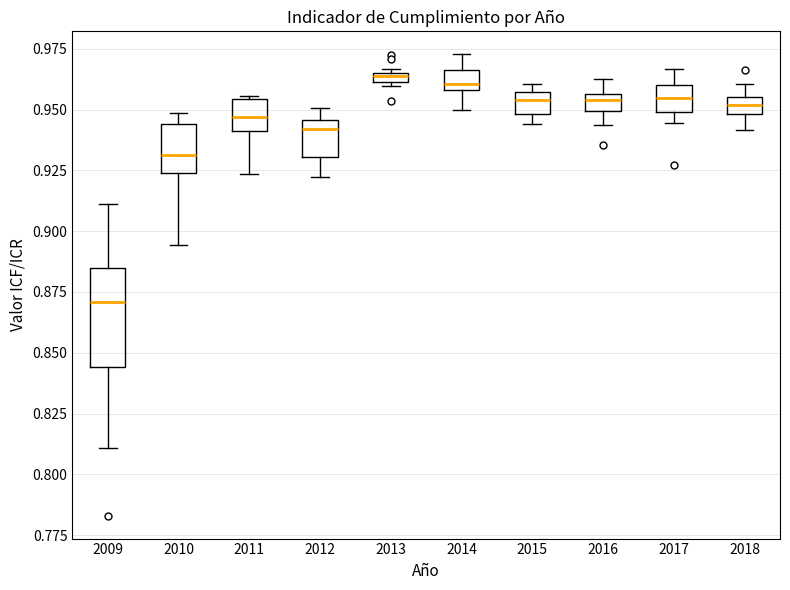

Where does the upper whisker of the box at x = 2017 end on the y-axis? The values are not printed on the chart, so give them approximately, as read against the axis.

0.965